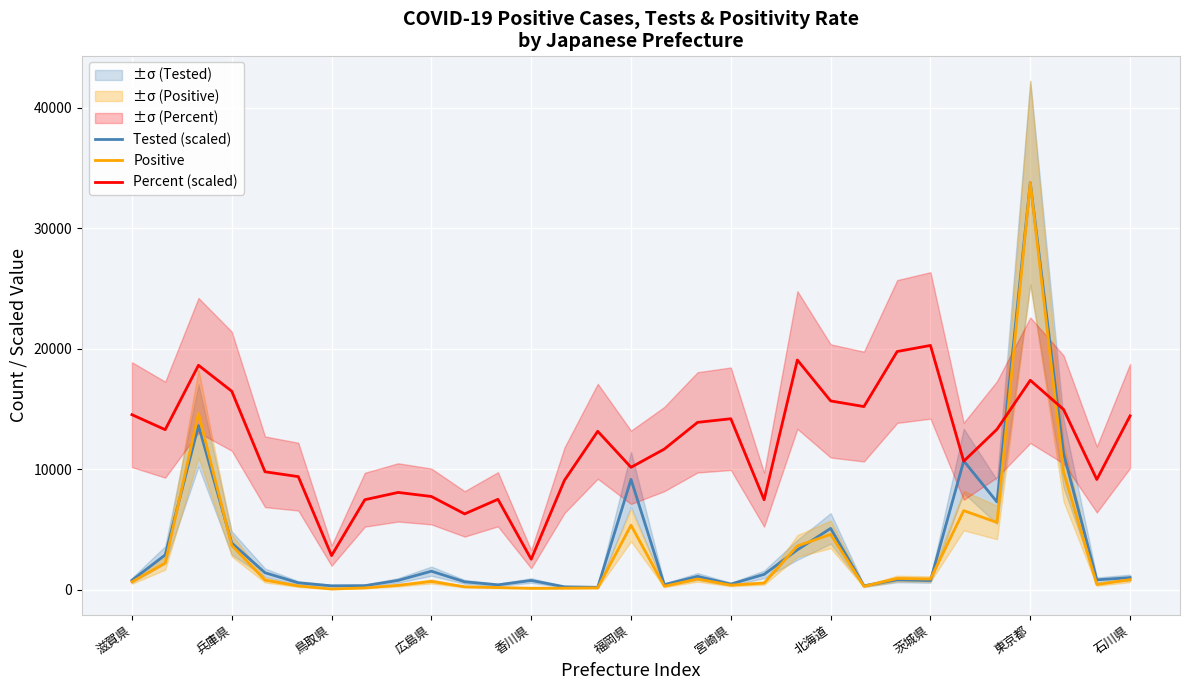

In Percent (scaled), how many points are lower than both neighbors (excluding endpoints)?

9